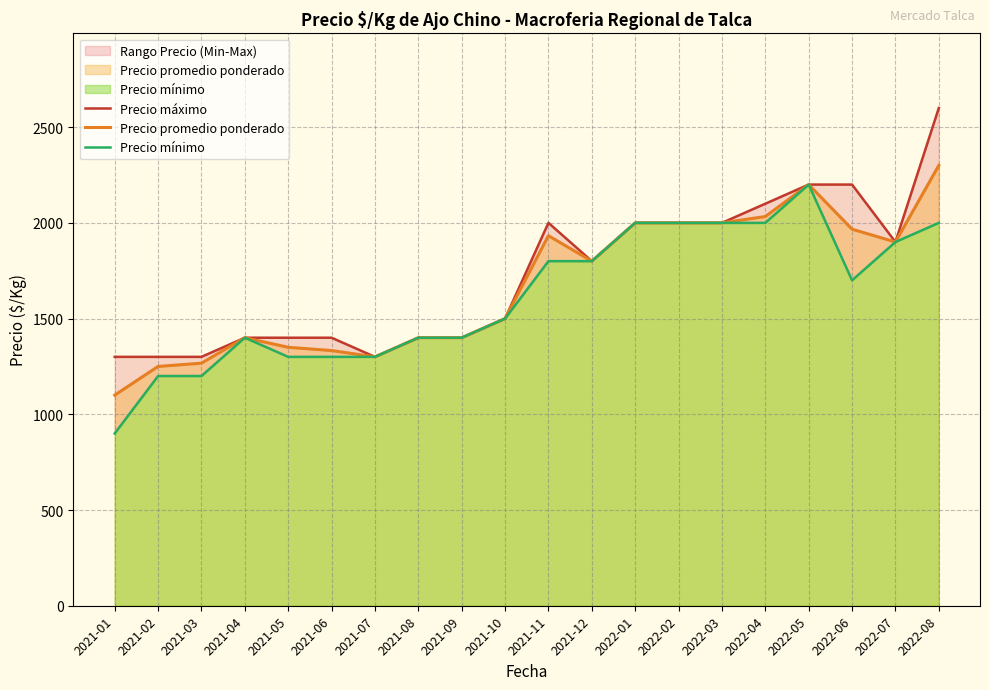

True or false: Precio promedio ponderado and Precio mínimo cross at least once.

False